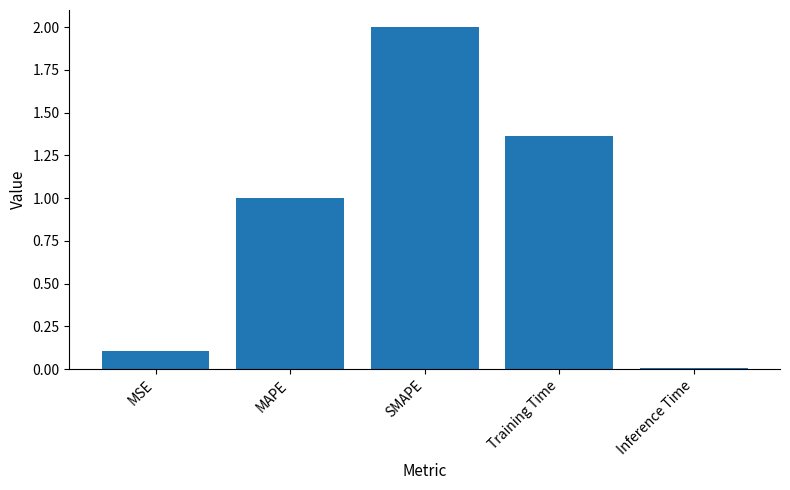

How many bars are there in total?

5